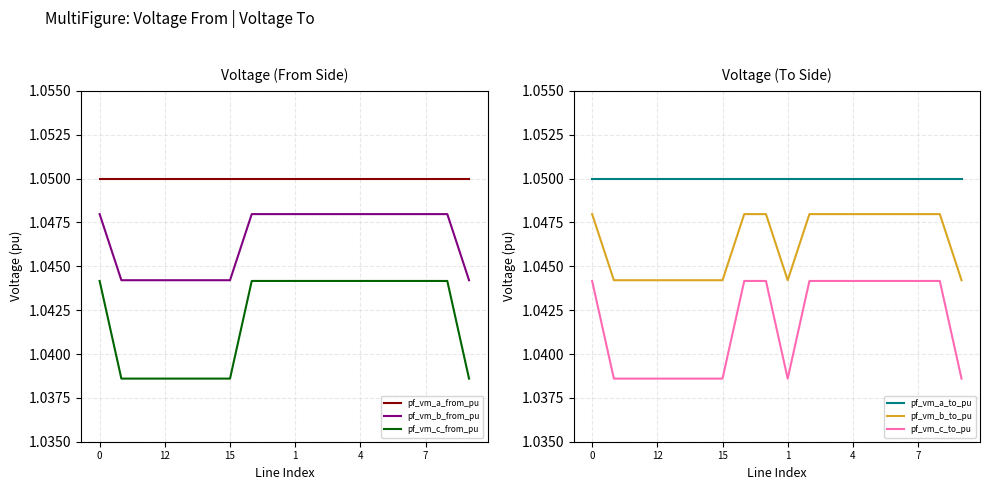

How many interior local valleys does the pf_vm_c_to_pu series have?

3